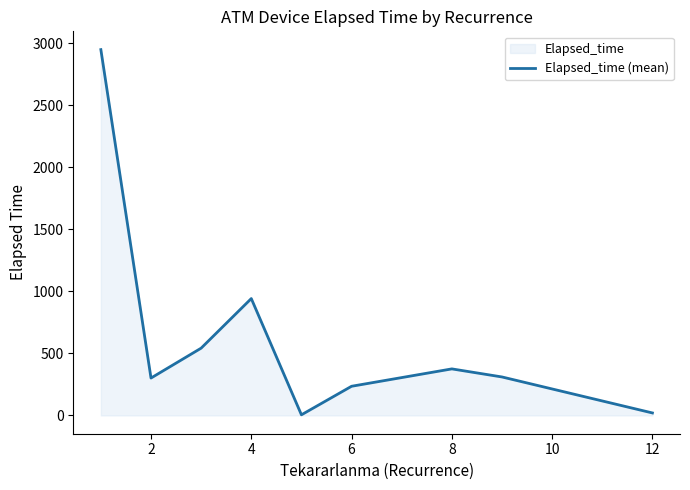

Is it true that the value at 8 is 375.0?

True